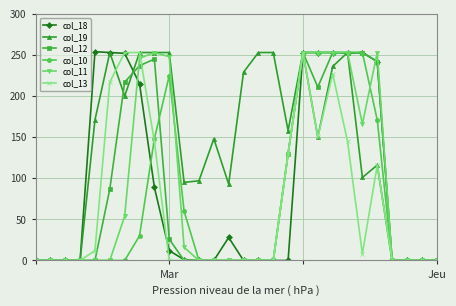

True or false: col_13 has more than 1 points higher than both neighbors.

True